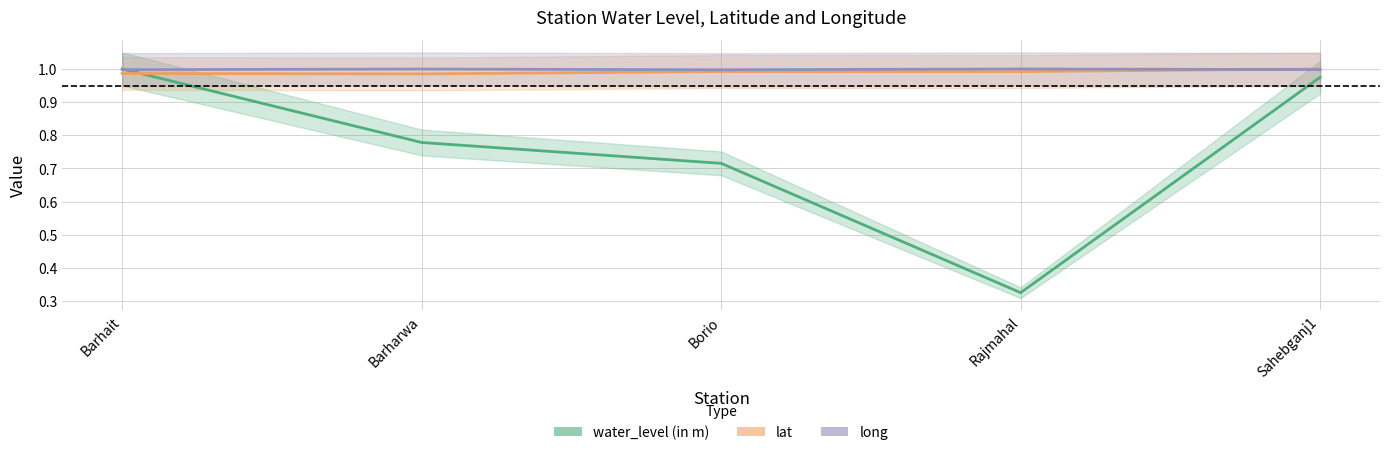

What is the maximum value for long?

1.0